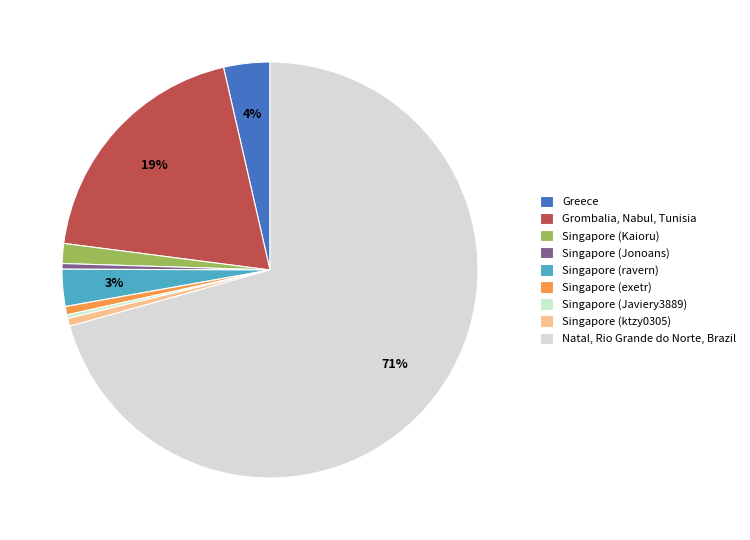

How many slices are in this pie chart?

9